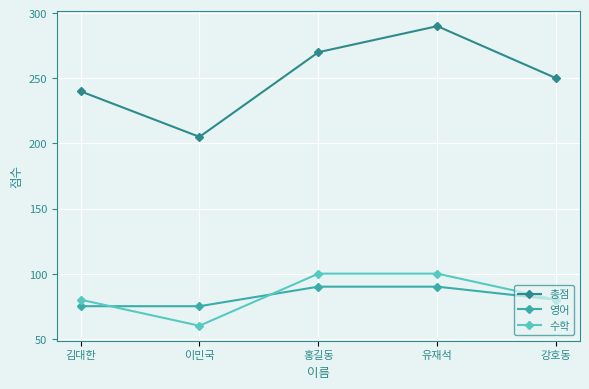

In 수학, how many points are lower than both neighbors (excluding endpoints)?

1